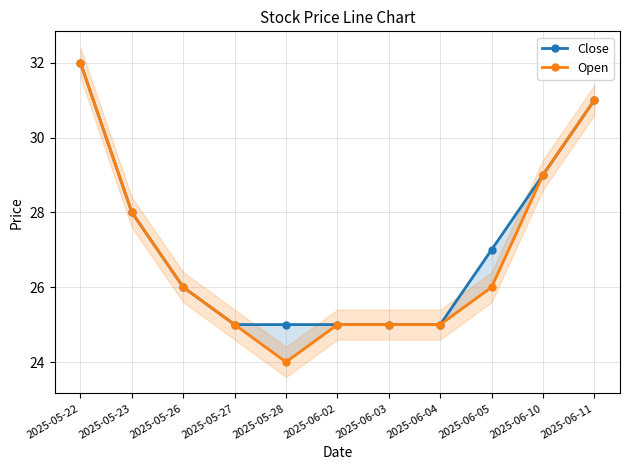

Count the number of categories in the chart.

11